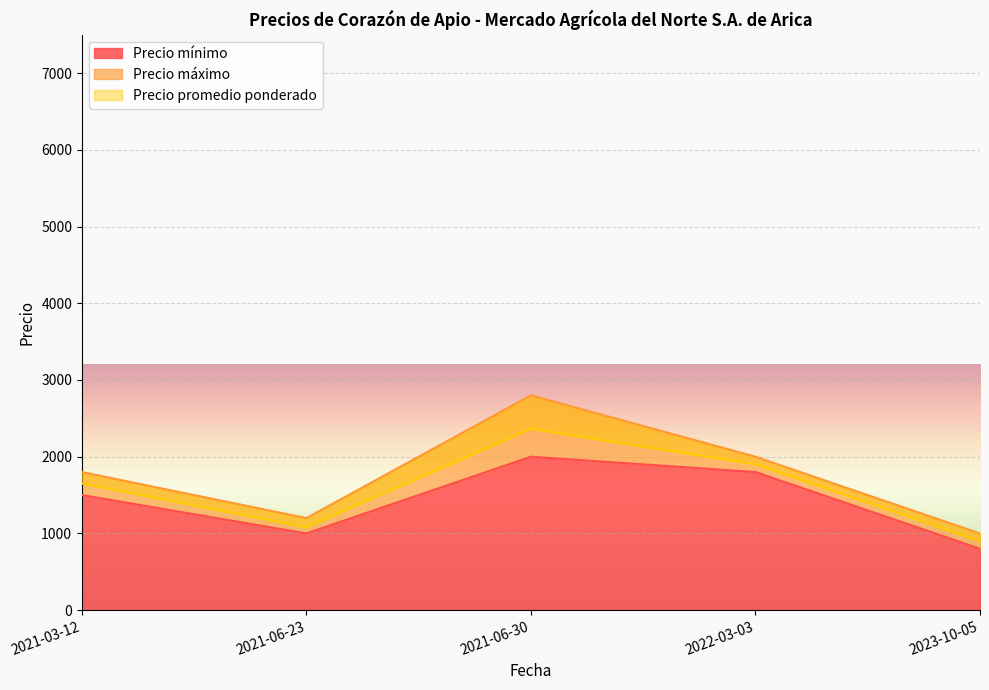

Which category has the lowest value in the Precio máximo series?

2023-10-05